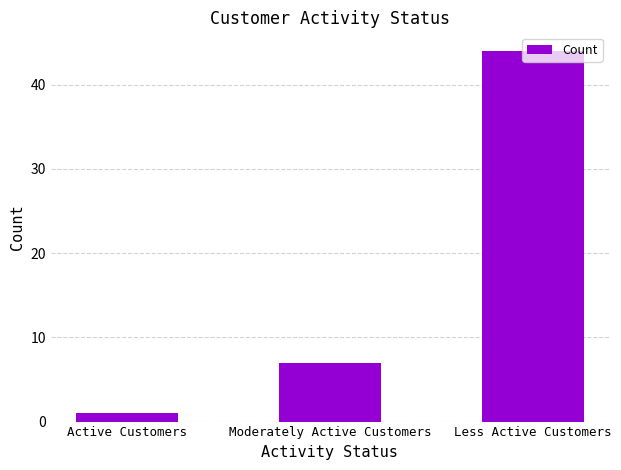

How many bars are there in total?

3